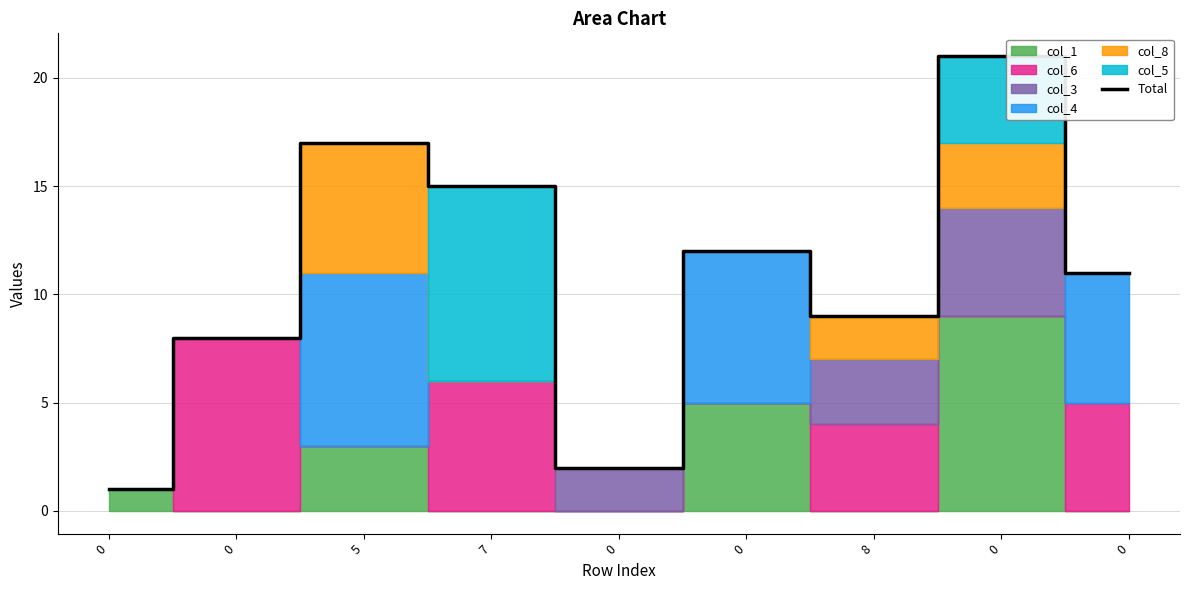

Which has a higher value, 7 or 8?

7